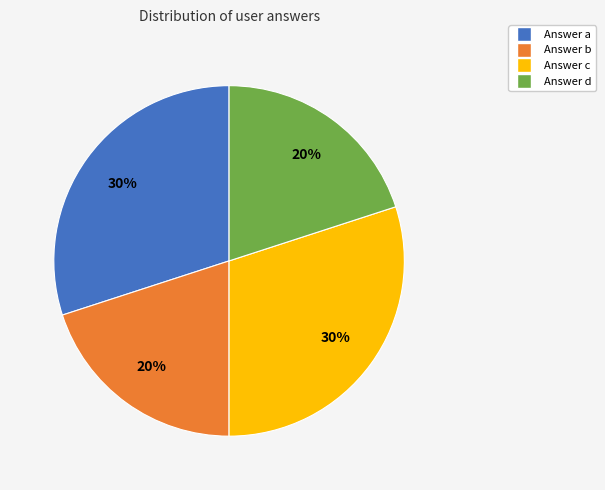

True or false: Answer c accounts for 40% of the total.

False